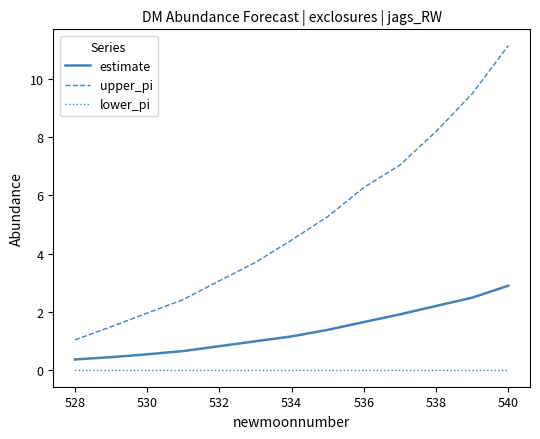

True or false: upper_pi has more than 1 interior local peaks.

False